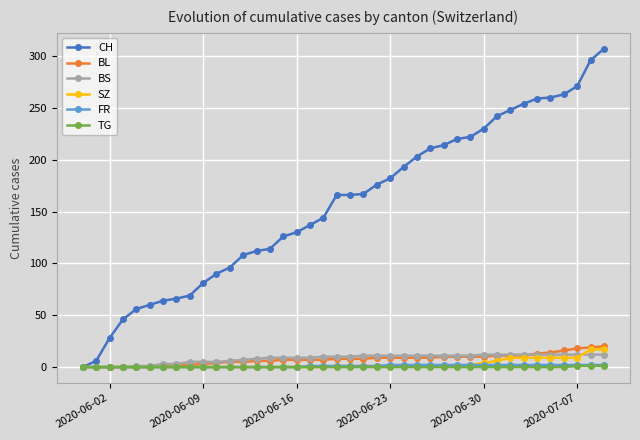

What is the greatest value displayed?

307